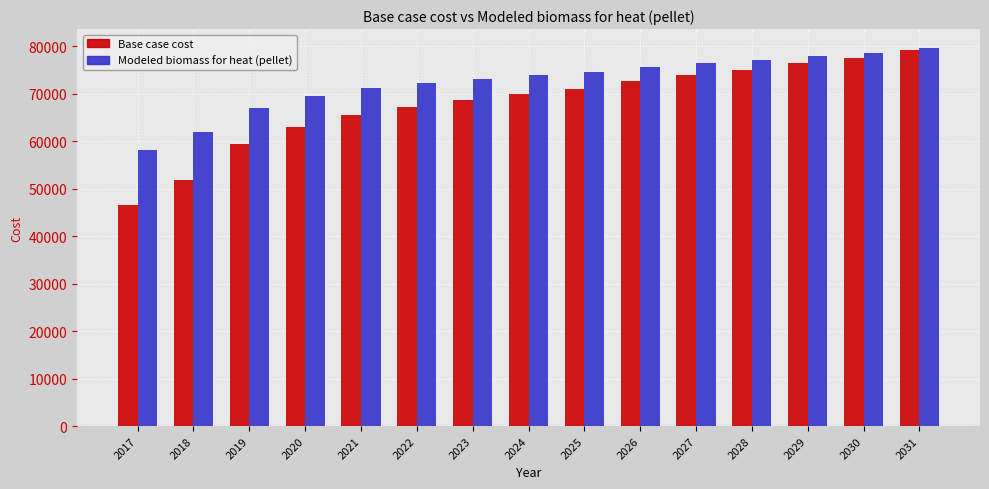

At how many categories does at least one series exceed 50173?

15